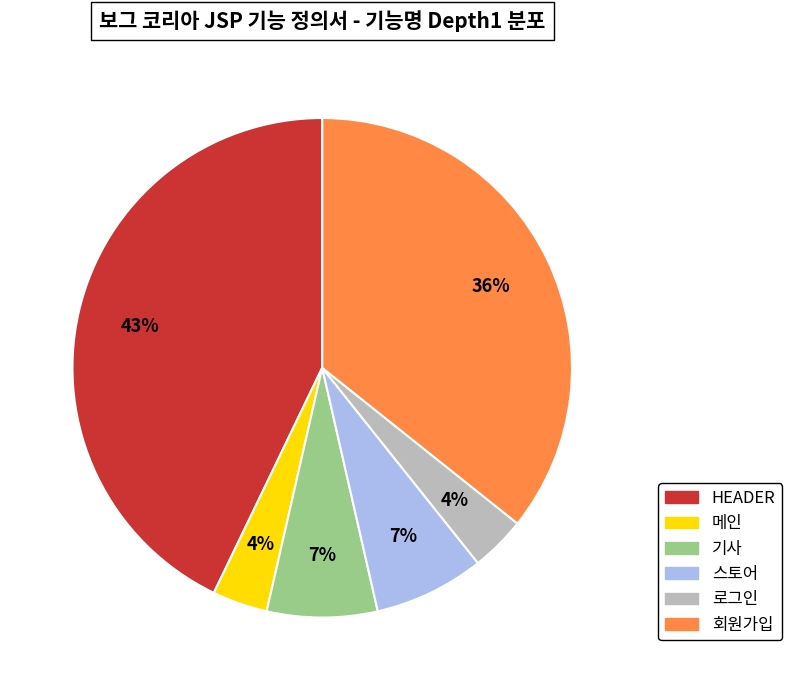

Which has a higher value, HEADER or 로그인?

HEADER